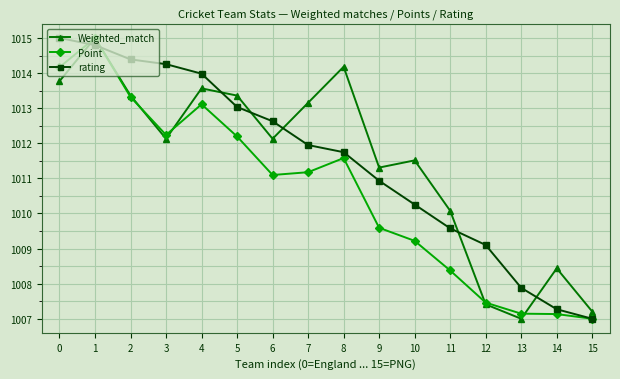

Reading right to left, extract all data points from this chart.

Weighted_match: 1007.2	1008.4	1007.0	1007.4	1010.1	1011.5	1011.3	1014.2	1013.2	1012.1	1013.4	1013.6	1012.1	1013.4	1015.0	1013.8
Point: 1007.0	1007.1	1007.1	1007.5	1008.4	1009.2	1009.6	1011.6	1011.2	1011.1	1012.2	1013.1	1012.2	1013.3	1015.0	1014.2
rating: 1007.0	1007.3	1007.9	1009.1	1009.6	1010.3	1010.9	1011.7	1011.9	1012.6	1013.0	1014.0	1014.3	1014.4	1014.8	1015.0